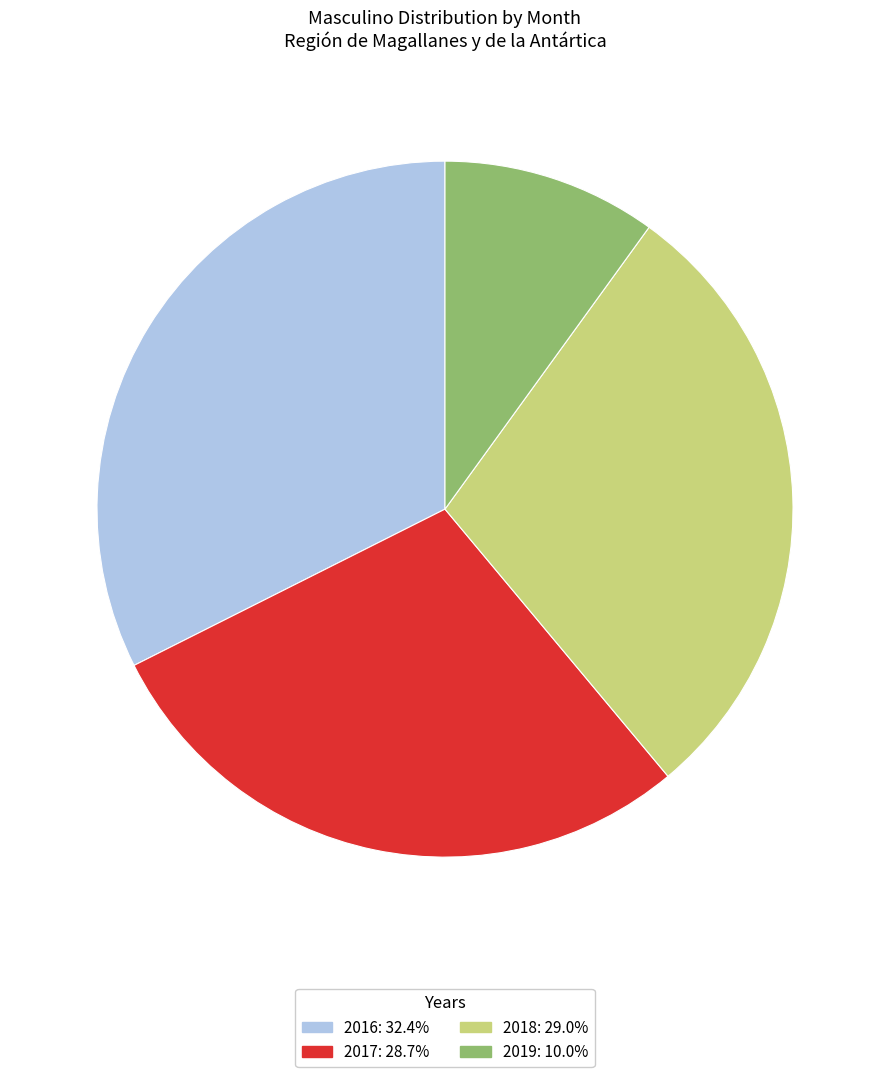

Is there any slice that represents more than half of the pie?

No